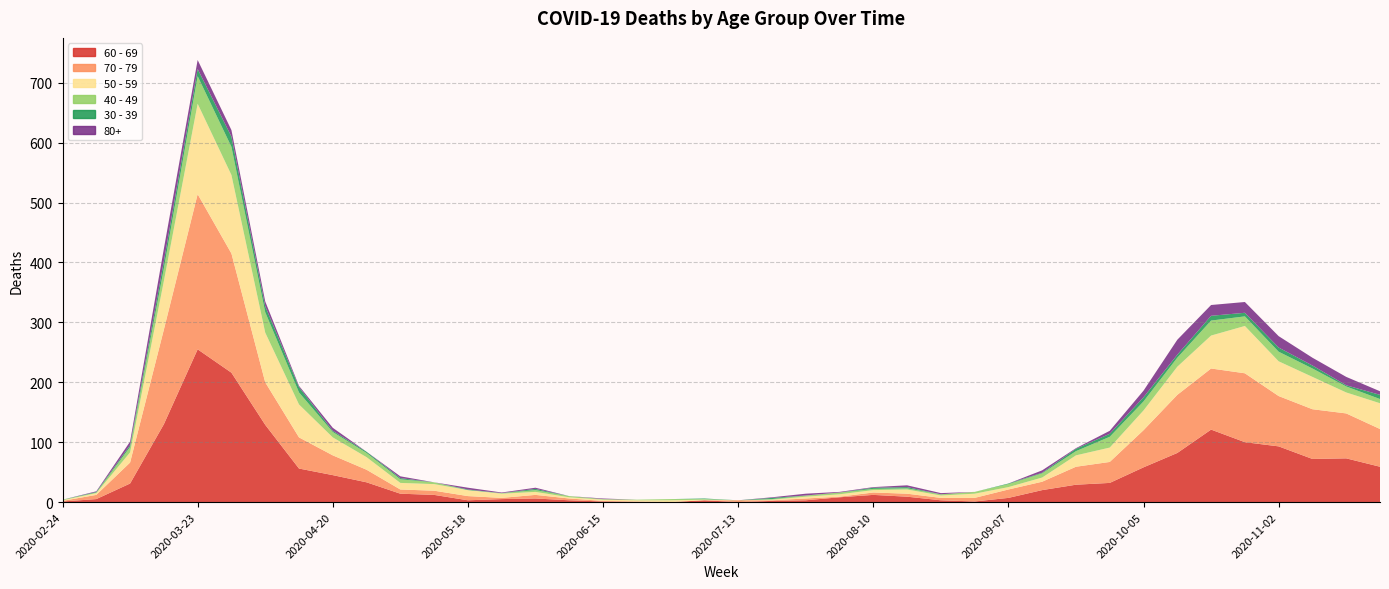

Reading left to right, extract all data points from this chart.

60 - 69: 1	5	31	130	255	216	129	56	45	33	14	12	3	5	6	3	1	0	0	3	0	2	3	8	12	9	3	1	7	20	29	32	58	82	121	100	93	72	73	59
70 - 79: 1	7	35	158	259	199	71	52	33	21	7	7	7	2	6	3	1	1	0	0	3	1	3	1	4	5	4	6	14	14	30	35	62	97	102	115	84	83	75	63
50 - 59: 1	3	17	81	151	131	83	55	30	21	11	11	10	7	5	2	2	2	3	1	0	1	3	4	4	7	4	7	4	7	19	24	33	47	55	79	58	54	35	43
40 - 49: 1	1	9	21	46	47	34	20	9	7	6	3	0	1	3	2	1	1	2	1	0	1	2	3	2	2	2	3	5	7	7	18	15	15	25	16	16	14	10	7
30 - 39: 0	1	3	12	12	17	10	9	2	2	2	0	1	0	2	0	0	0	0	1	0	2	0	0	2	2	0	0	1	1	4	5	7	5	8	6	7	5	2	7
80+: 0	1	6	21	15	11	8	2	5	0	3	0	3	1	2	0	1	0	0	0	0	1	3	1	1	3	2	0	0	4	1	5	11	25	18	18	19	13	14	6